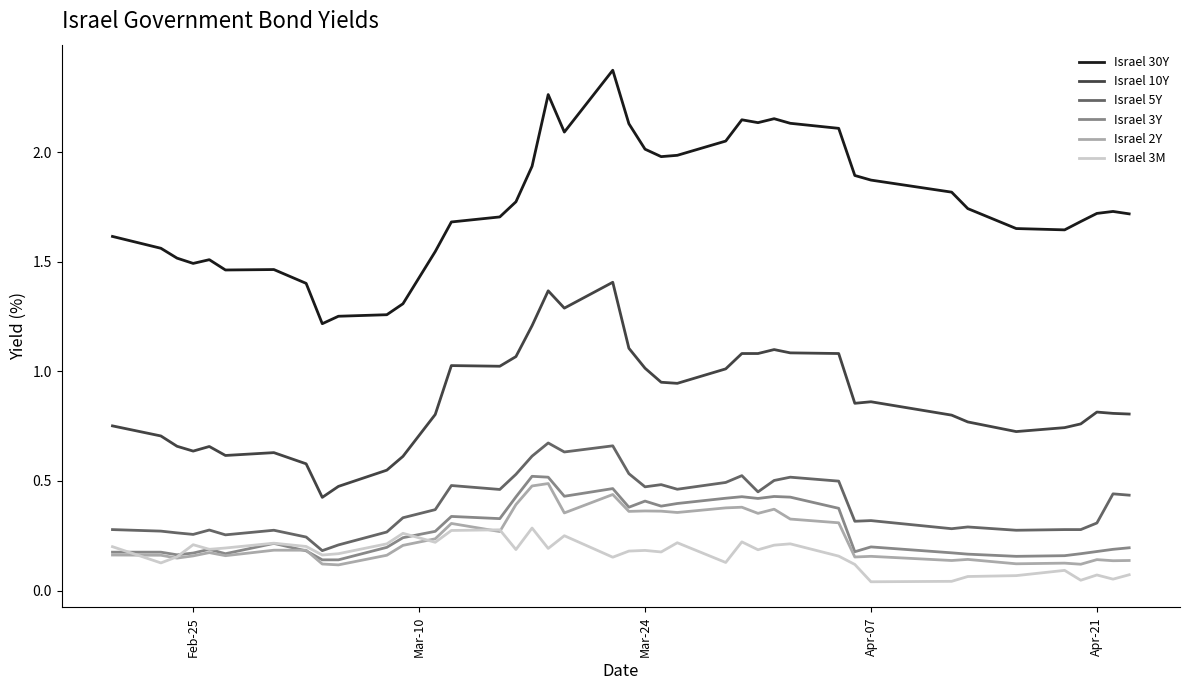

True or false: Israel 10Y and Israel 3M intersect in this chart.

False